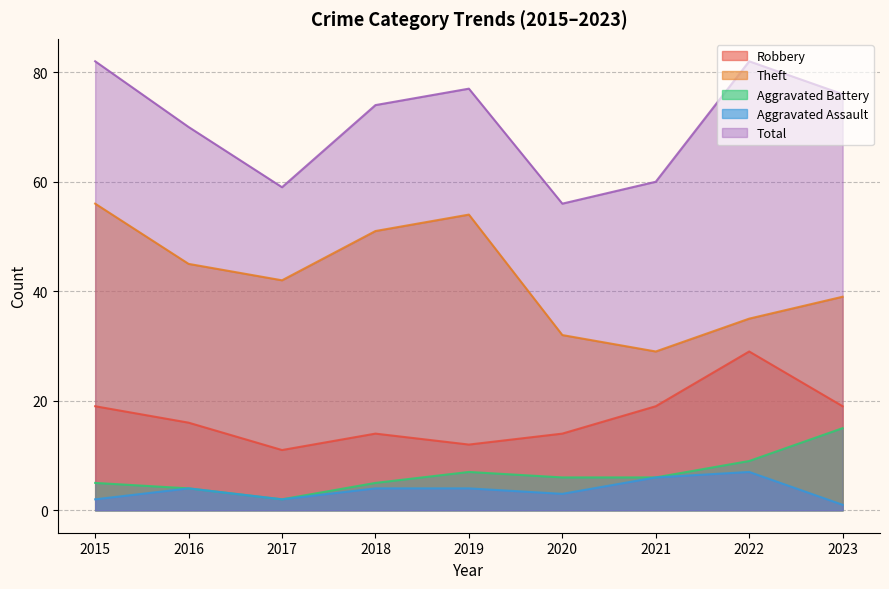

Between 2021 and 2022, which series saw the biggest shift?

Total